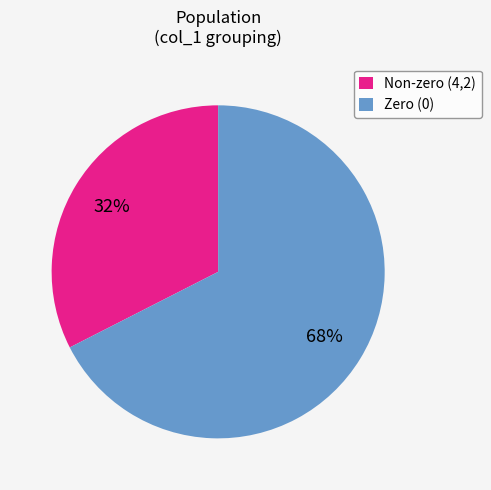

To the nearest percent, what is the combined percentage of Zero (0) and Non-zero (4,2)?

100%